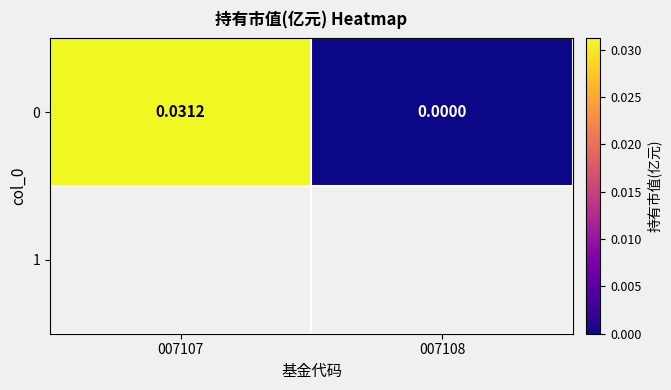

Which label corresponds to the smallest value in the chart?

007108